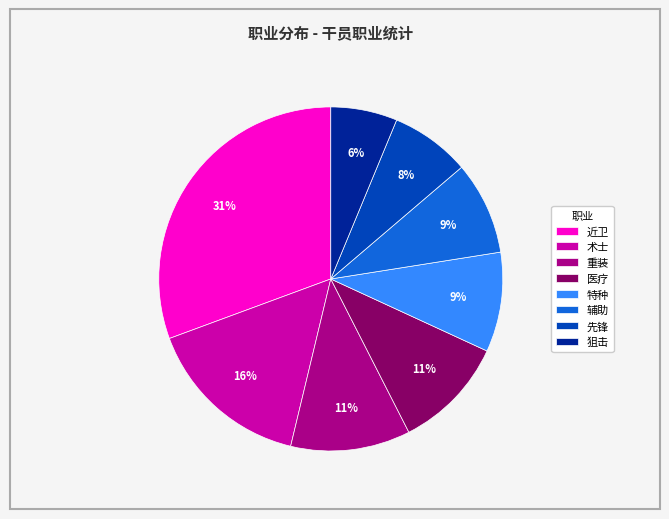

How many segments does this pie chart have?

8